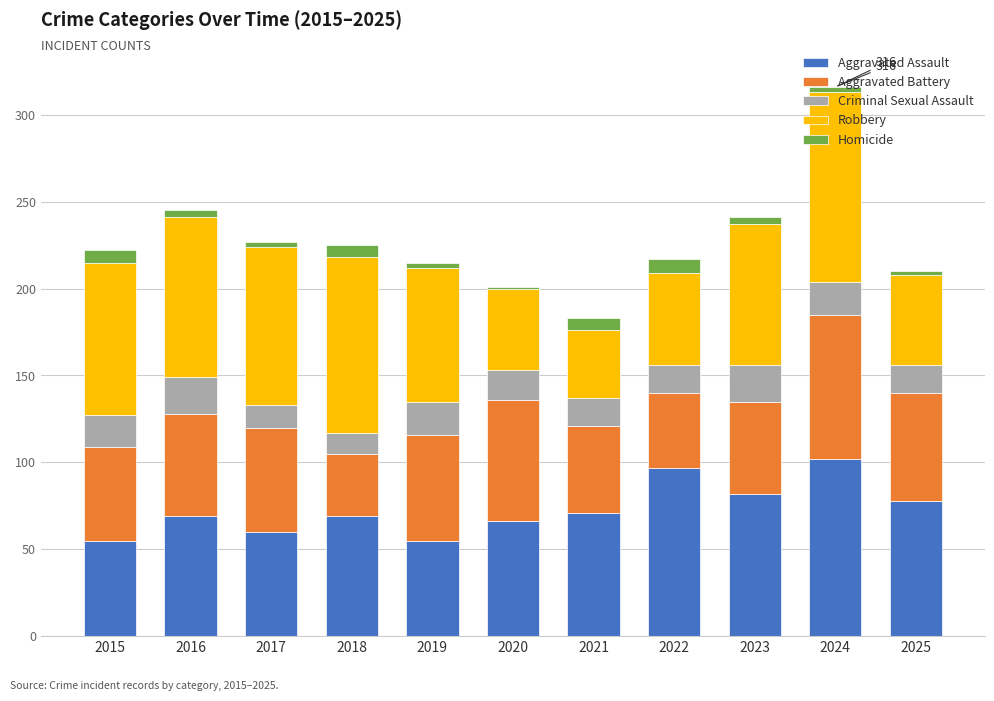

At which label is Aggravated Assault closest to 78?

2025